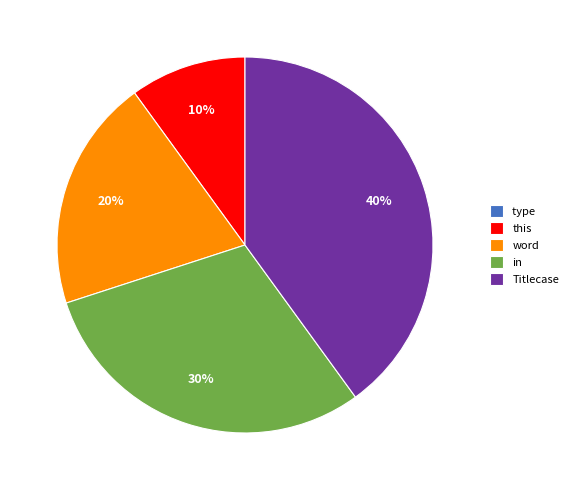

True or false: this accounts for 4% of the total.

False